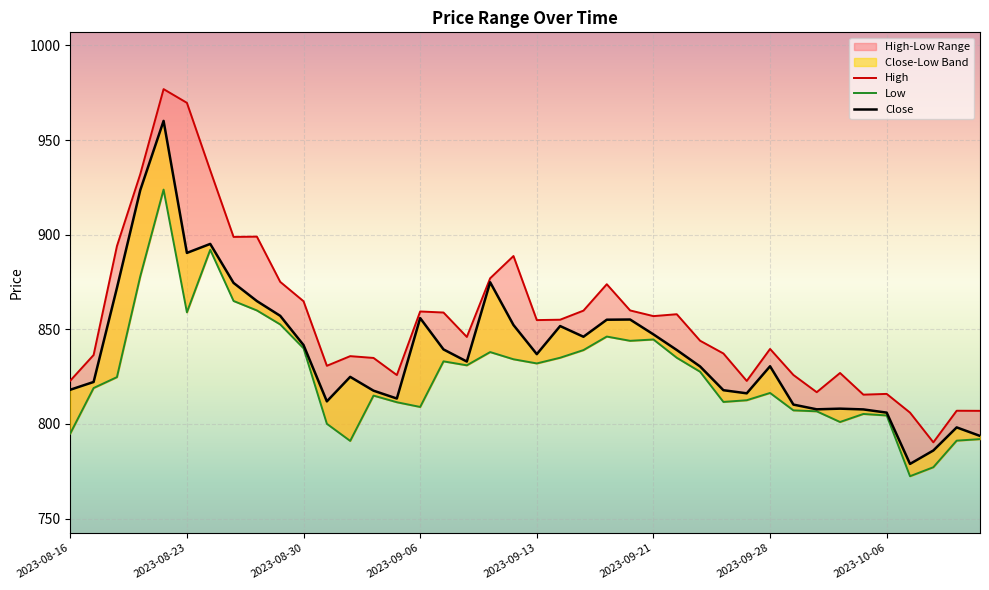

True or false: Low and Close cross at least once.

False